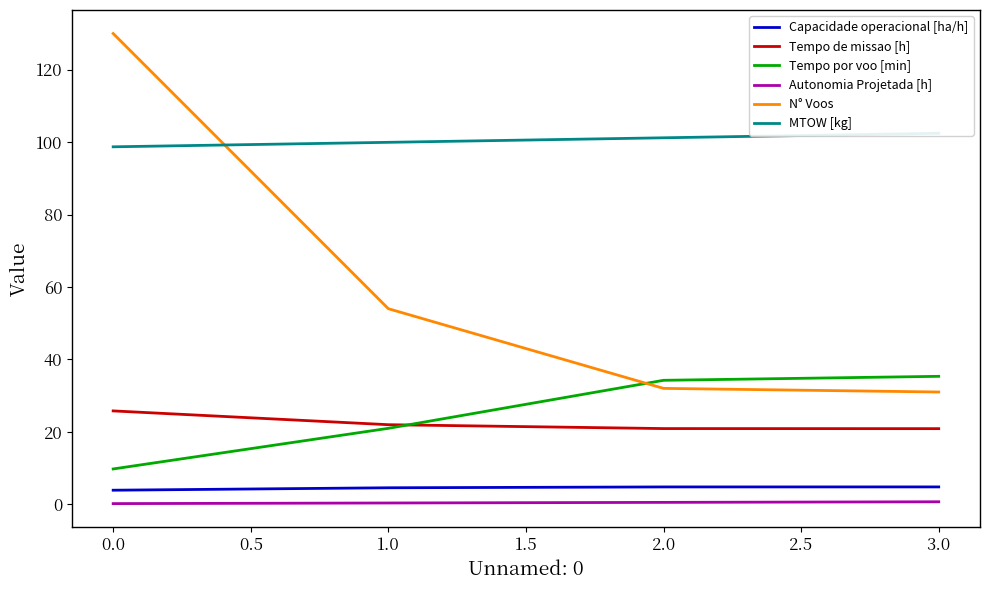

How many data points does each series have?

4